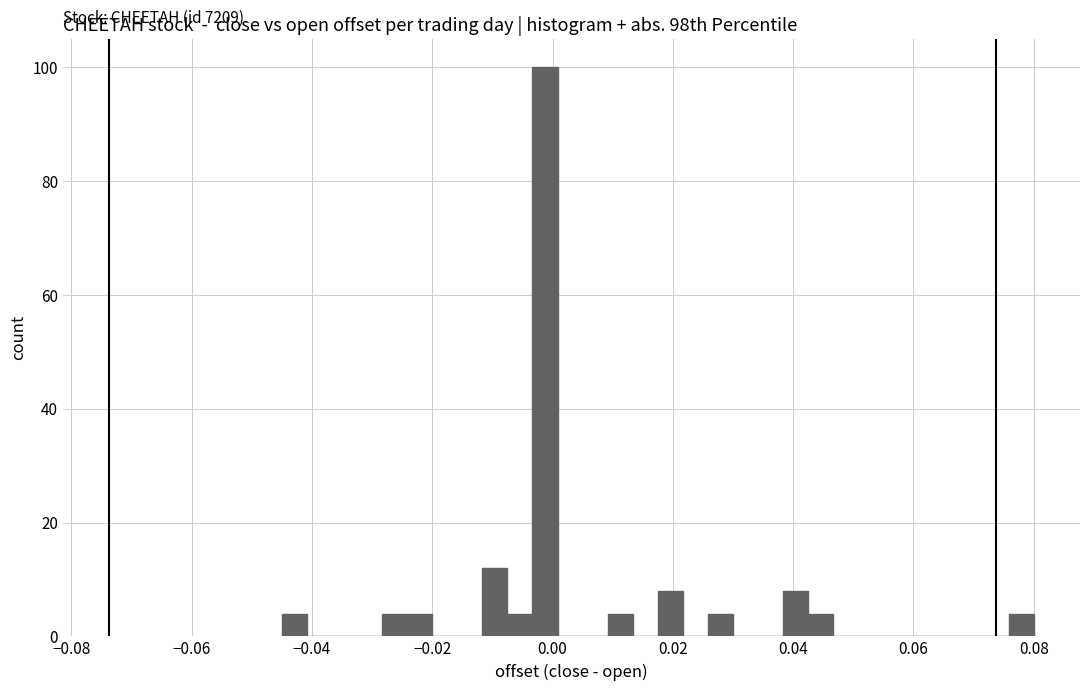

Around what value on the x-axis is the tallest bar? Give the approximate position of its centre, as read against the axis.

-0.002